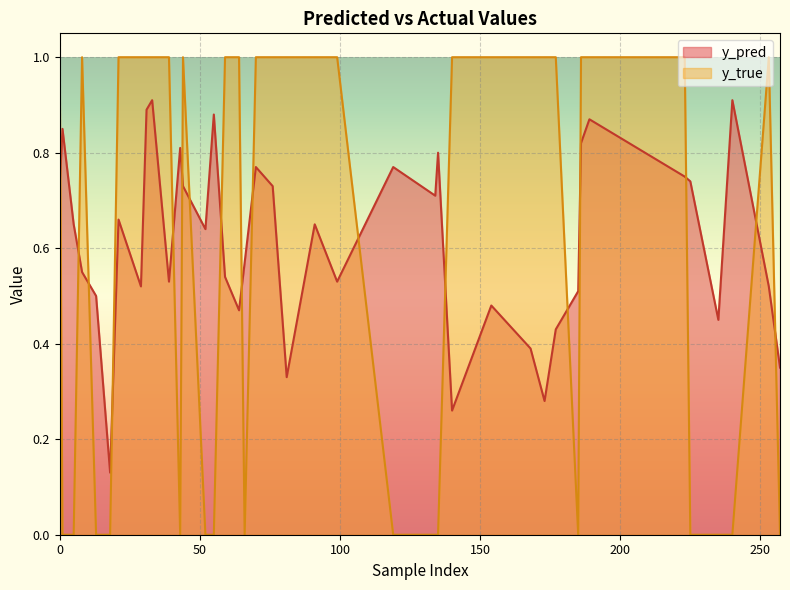

Reading left to right, transcribe all the data shown in this chart.

y_pred: 0=0.7	29=0.5	31=0.9	43=0.8	55=0.9	66=0.6	70=0.8	81=0.3	91=0.7	99=0.5	119=0.8	134=0.7	135=0.8	140=0.3	154=0.5	168=0.4	173=0.3	177=0.4	185=0.5	186=0.8	189=0.9	223=0.8	225=0.7	235=0.5	240=0.9	253=0.5	257=0.3	1=0.8	5=0.7	8=0.6	13=0.5	18=0.1	21=0.7	33=0.9	39=0.5	44=0.7	52=0.6	59=0.5	64=0.5	76=0.7
y_true: 0=1.0	29=1.0	31=1.0	43=0.0	55=0.0	66=0.0	70=1.0	81=1.0	91=1.0	99=1.0	119=0.0	134=0.0	135=0.0	140=1.0	154=1.0	168=1.0	173=1.0	177=1.0	185=0.0	186=1.0	189=1.0	223=1.0	225=0.0	235=0.0	240=0.0	253=1.0	257=0.0	1=0.0	5=0.0	8=1.0	13=0.0	18=0.0	21=1.0	33=1.0	39=1.0	44=1.0	52=0.0	59=1.0	64=1.0	76=1.0